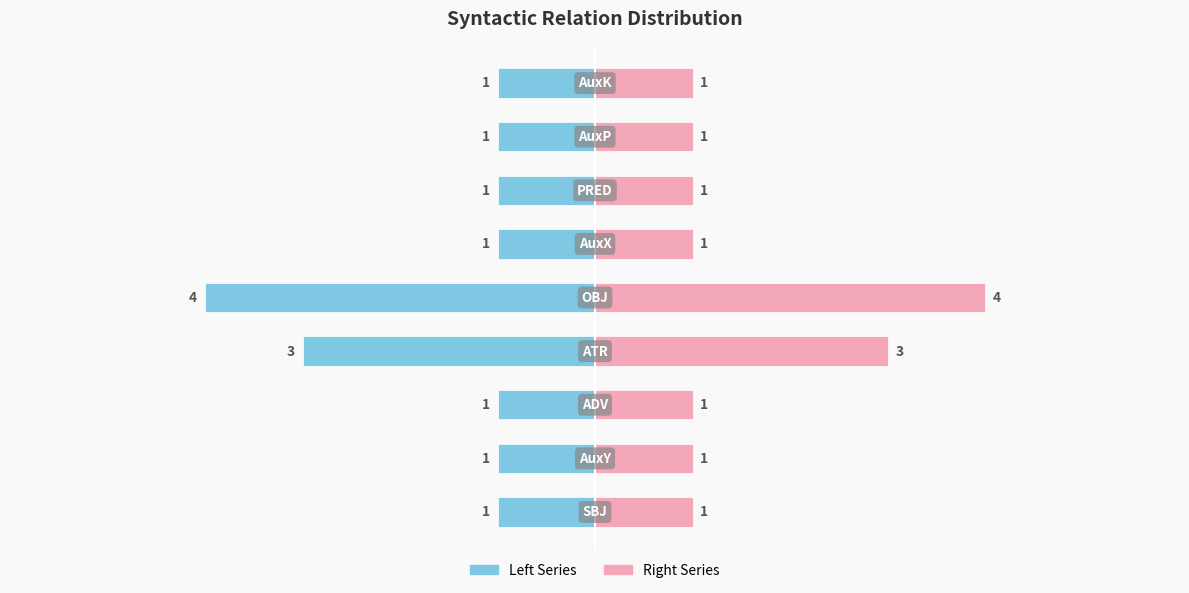

The Token Count (Right) series shows 1 at 2. True or false?

True